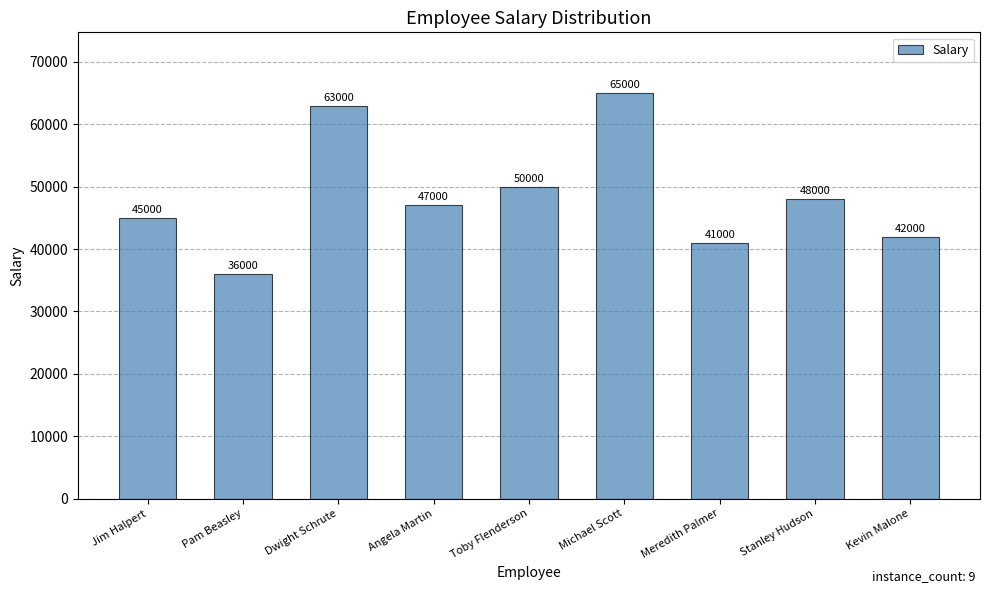

What is the approximate value at Stanley Hudson, to the nearest 10?

48000